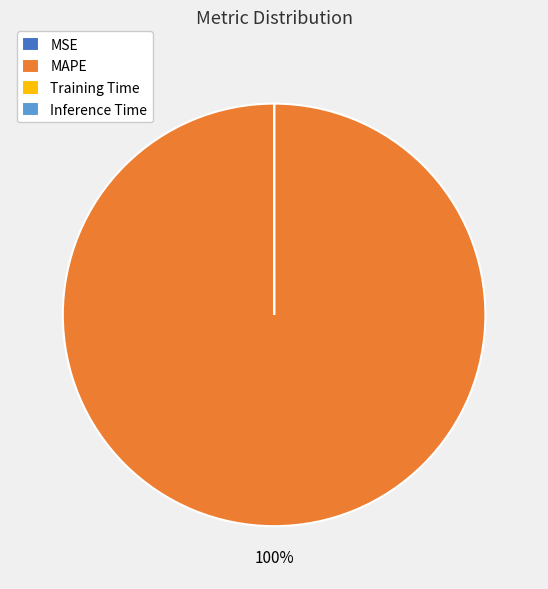

Is there any slice that represents more than half of the pie?

Yes